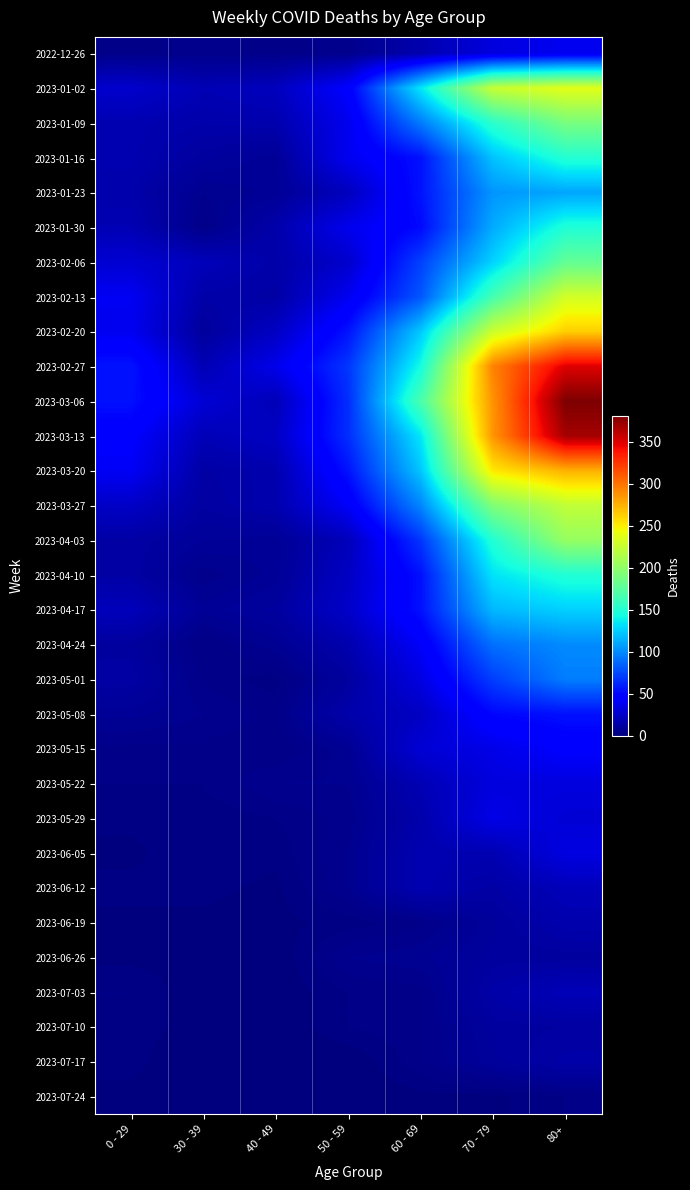

Which category has the lowest value across all series?

40 - 49